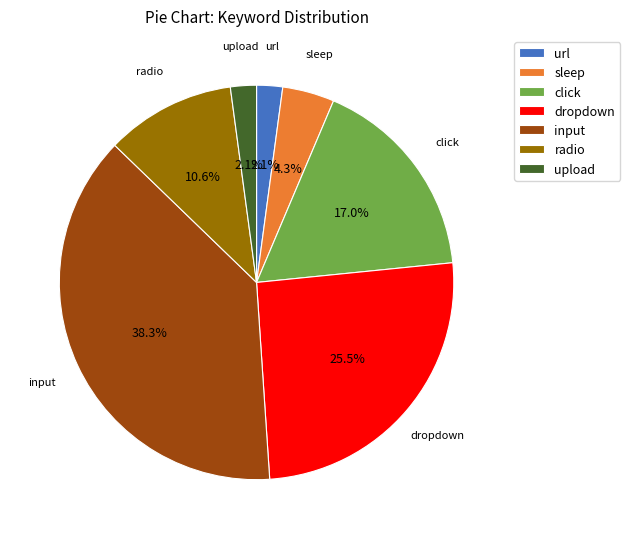

How many slices are in this pie chart?

7